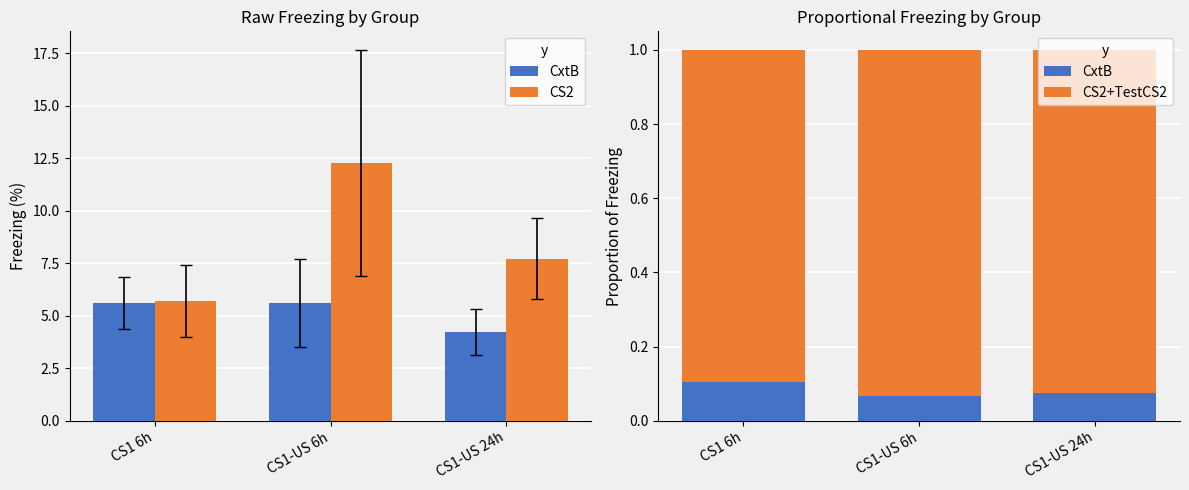

What are all the series names shown in the legend?

CxtB, CS2, CS2+TestCS2